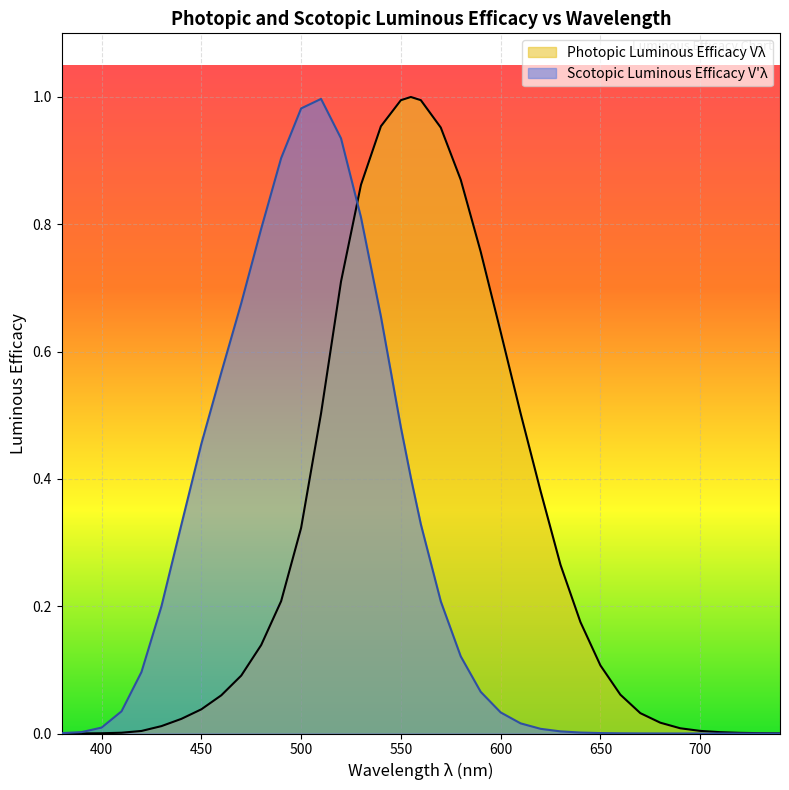

What value does the Photopic Luminous Efficacy Vλ series have at 590?

0.8